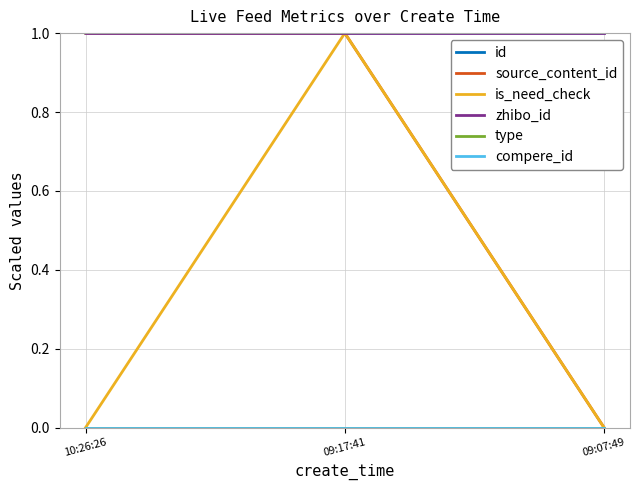

Which series has the widest spread of values?

source_content_id